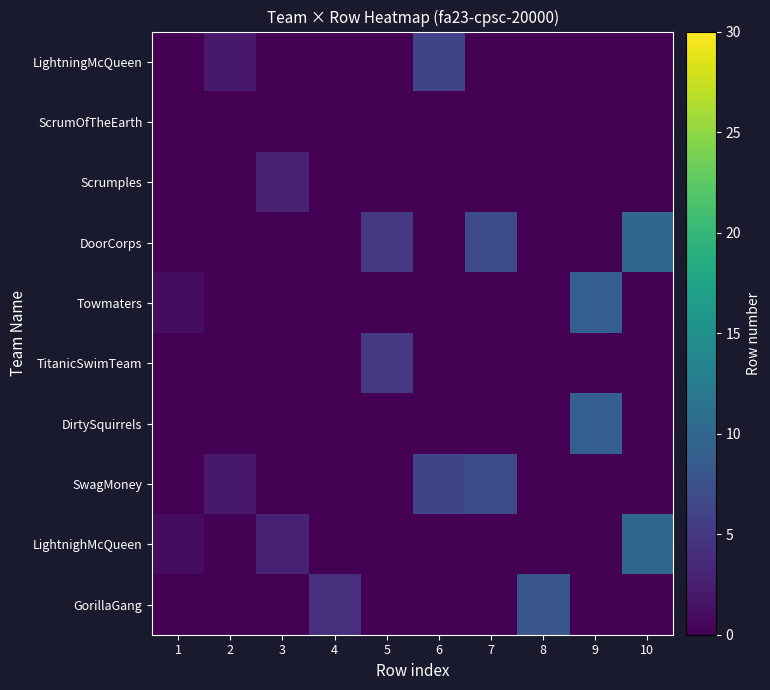

What is the total value across all series at 9?

18